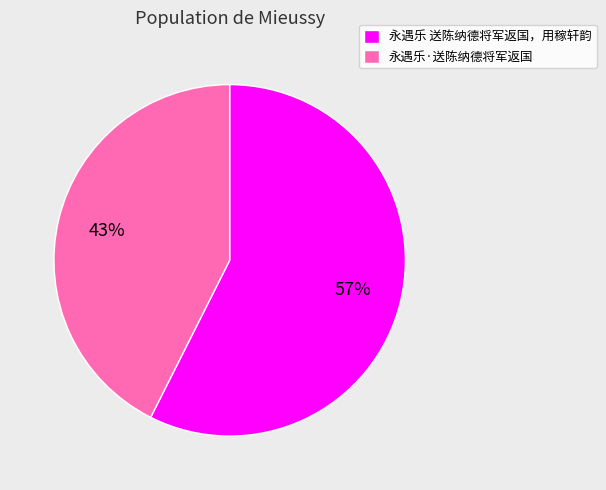

Do 永遇乐 送陈纳德将军返国，用稼轩韵 and 永遇乐·送陈纳德将军返国 together represent more than half of the pie?

Yes